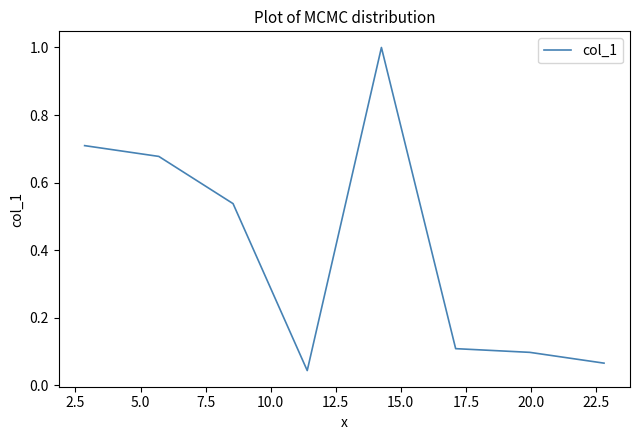

What is the greatest value displayed?

1.0